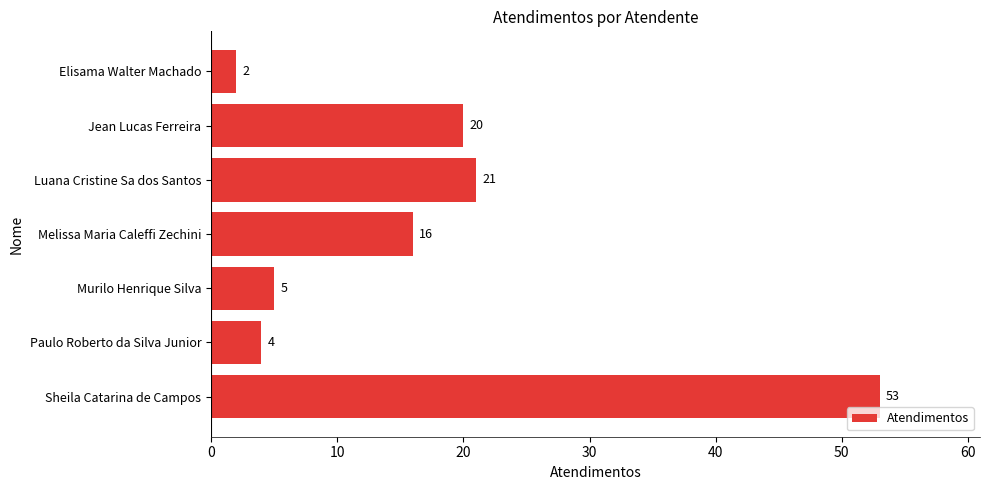

Which has a higher value, Luana Cristine Sa dos Santos or Jean Lucas Ferreira?

Luana Cristine Sa dos Santos